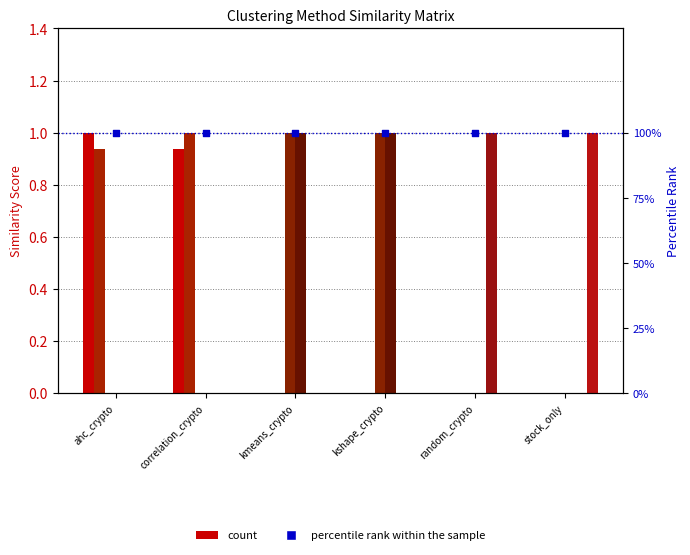

Is the value of ahc_crypto at kmeans_crypto greater than the value of stock_only at kmeans_crypto?

No